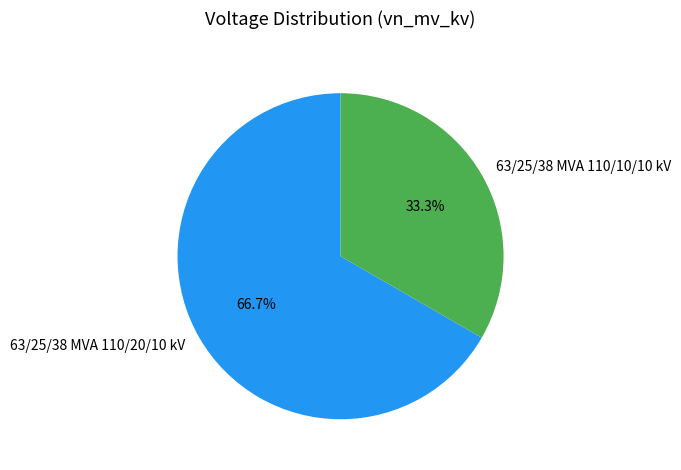

Does 63/25/38 MVA 110/10/10 kV represent more than half of the total?

No